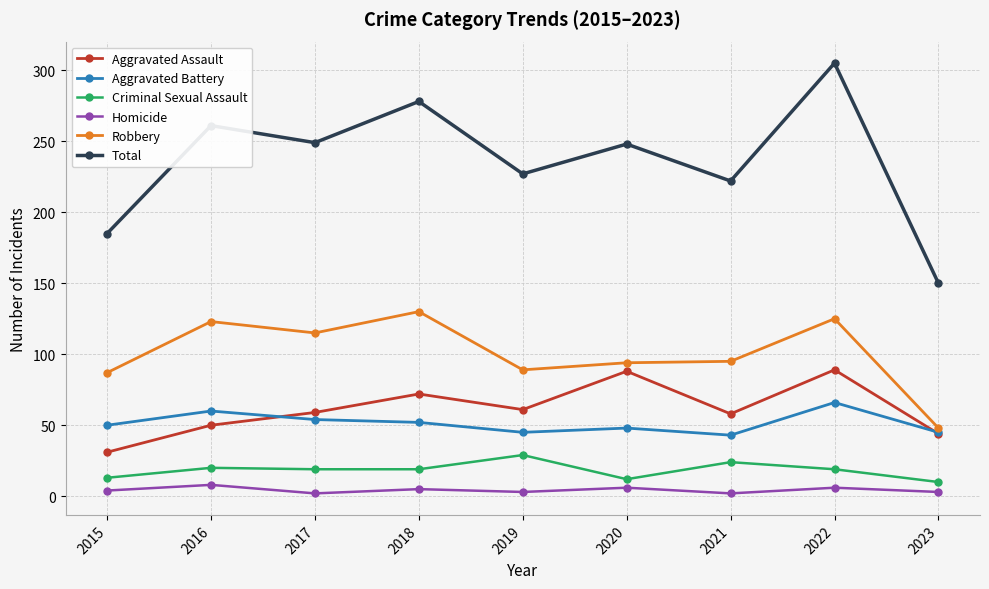

Which category has the lowest value in the Aggravated Assault series?

2015